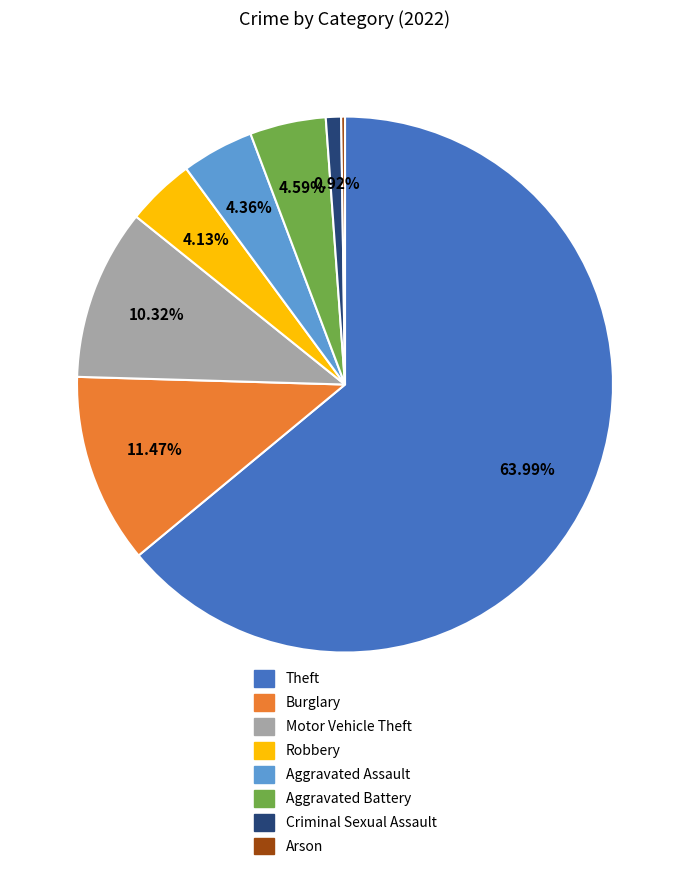

What is the largest slice in the pie chart?

Theft